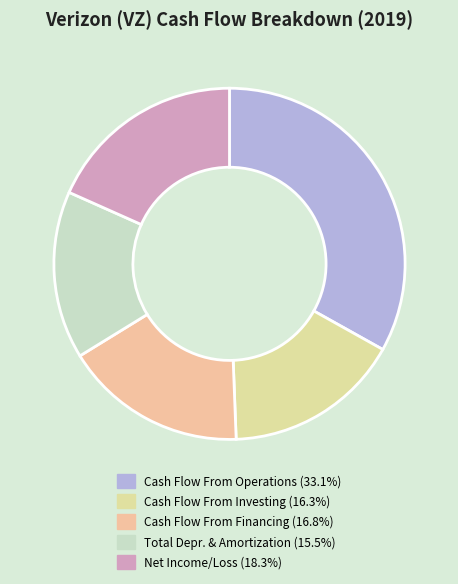

How many segments does this pie chart have?

5